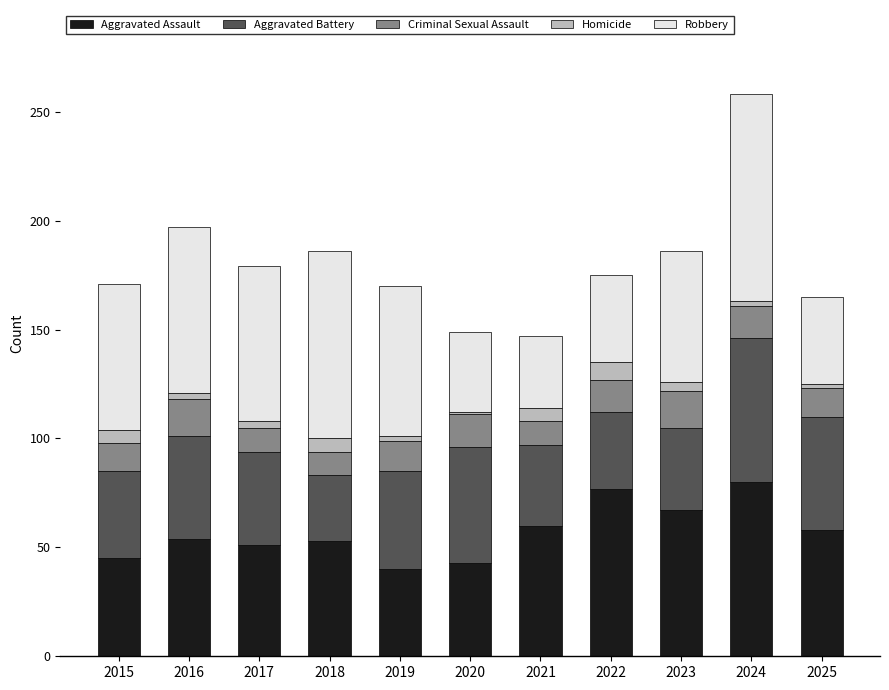

At which category is the sum across all series the highest?

2024